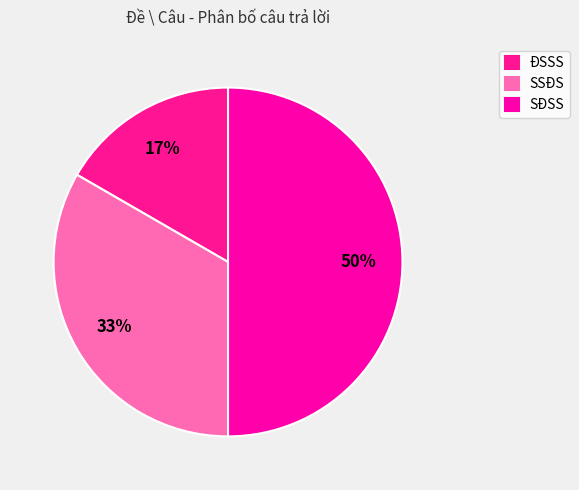

Is it true that ĐSSS is 17% of the pie?

True